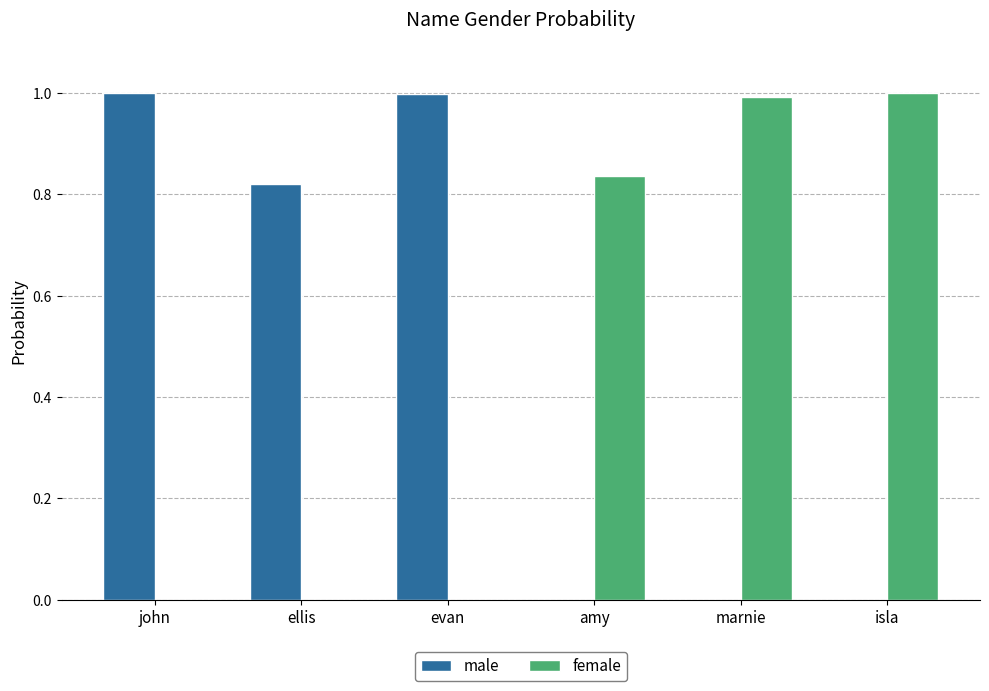

What is the sum of the female values at john and isla?

1.0